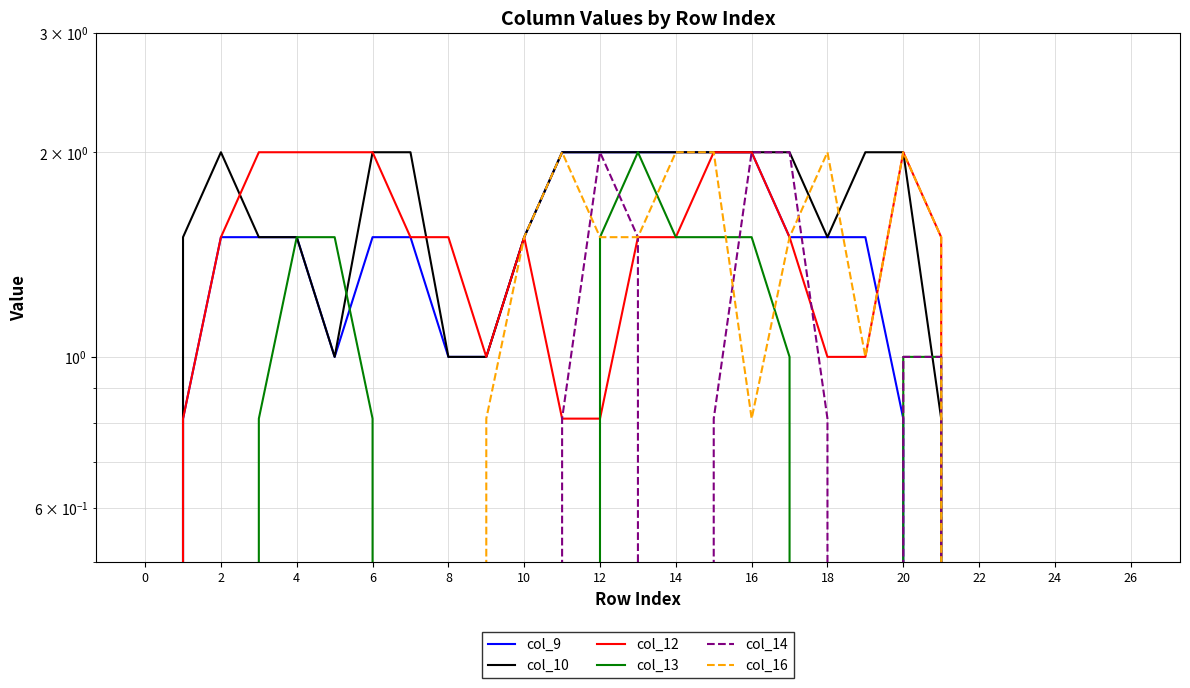

Where is col_14 nearest to the value 1?

20